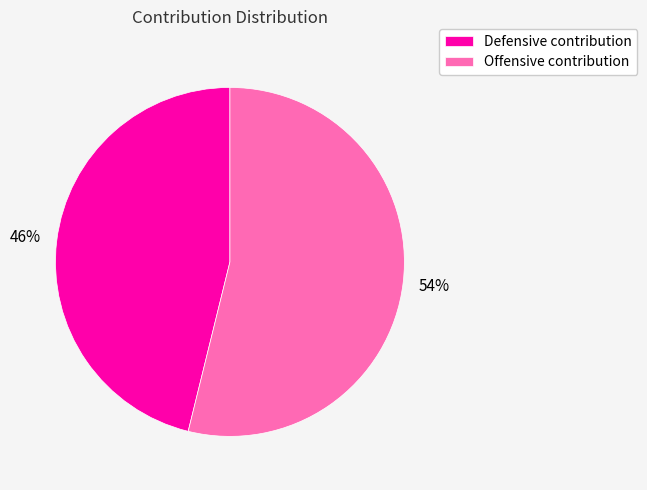

Which category has the smallest portion of the pie?

Defensive contribution